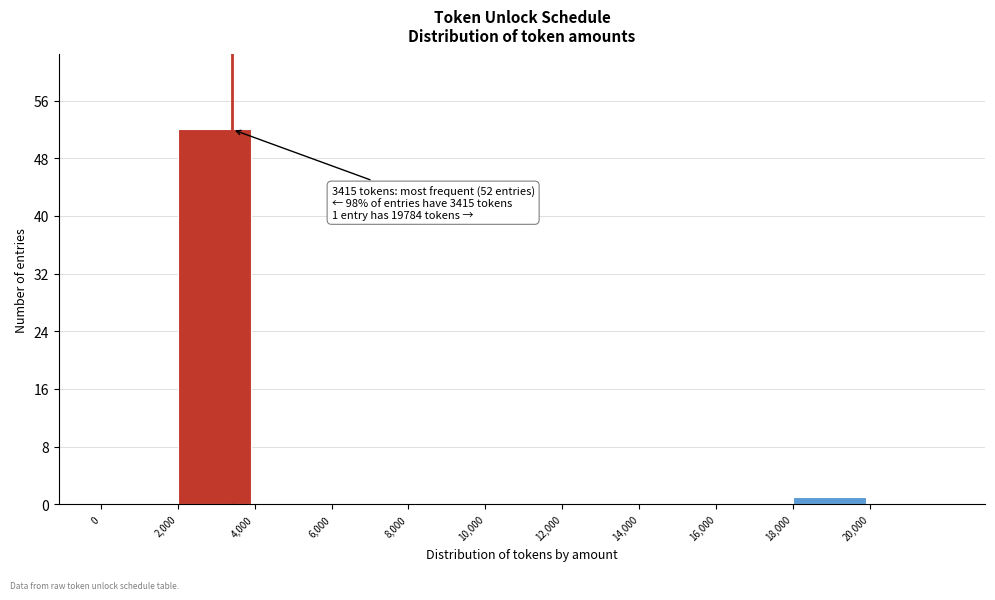

Over which range of the x-axis is the bar tallest?

2000 to 4000